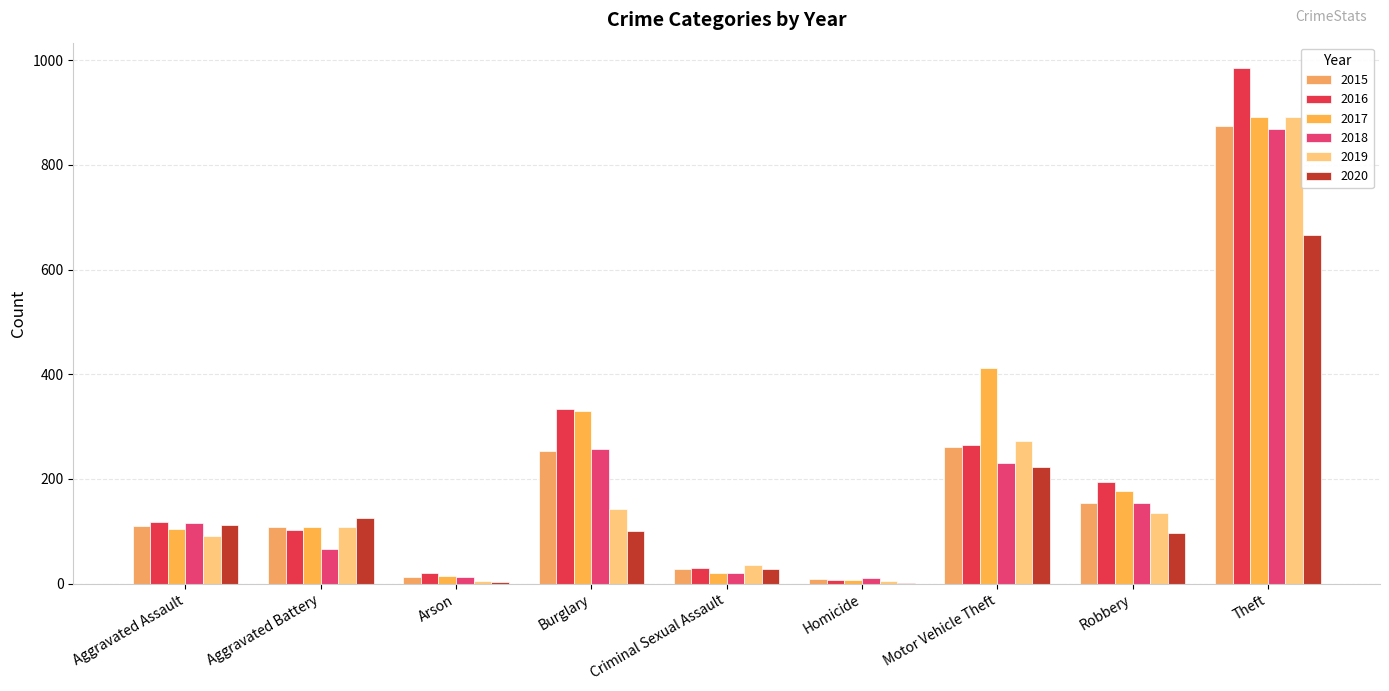

What is the total value across all series at Homicide?

41